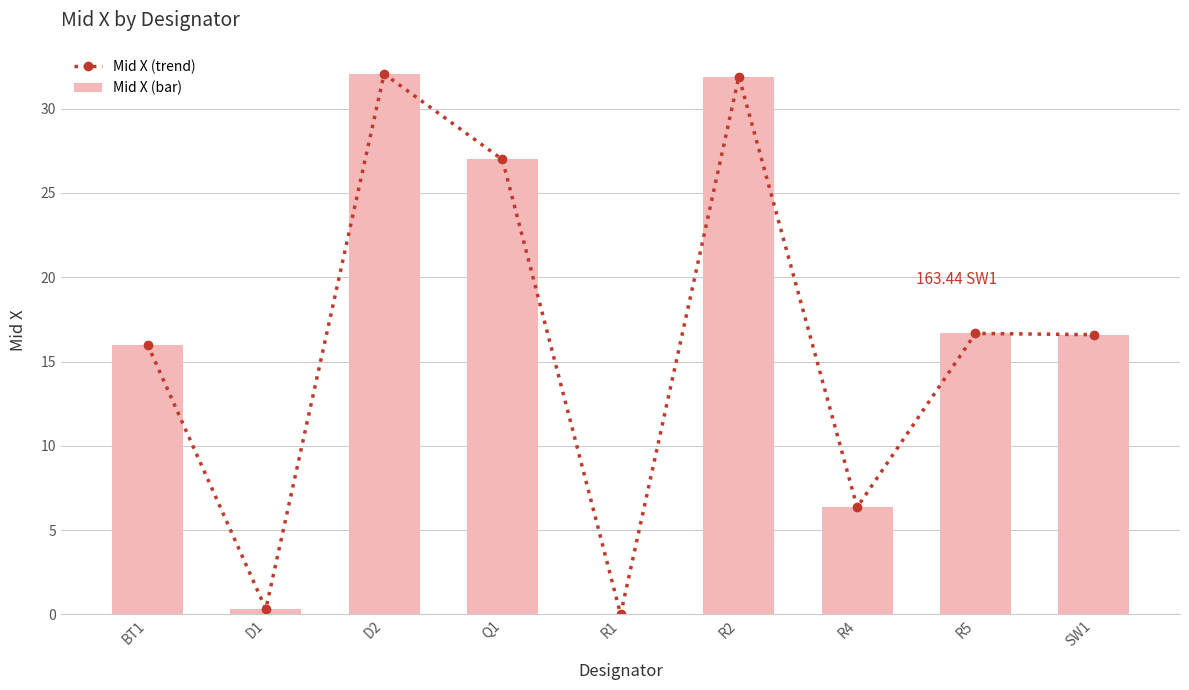

What is the value of the Mid X (bar) bar at the 8th from the left?

16.7